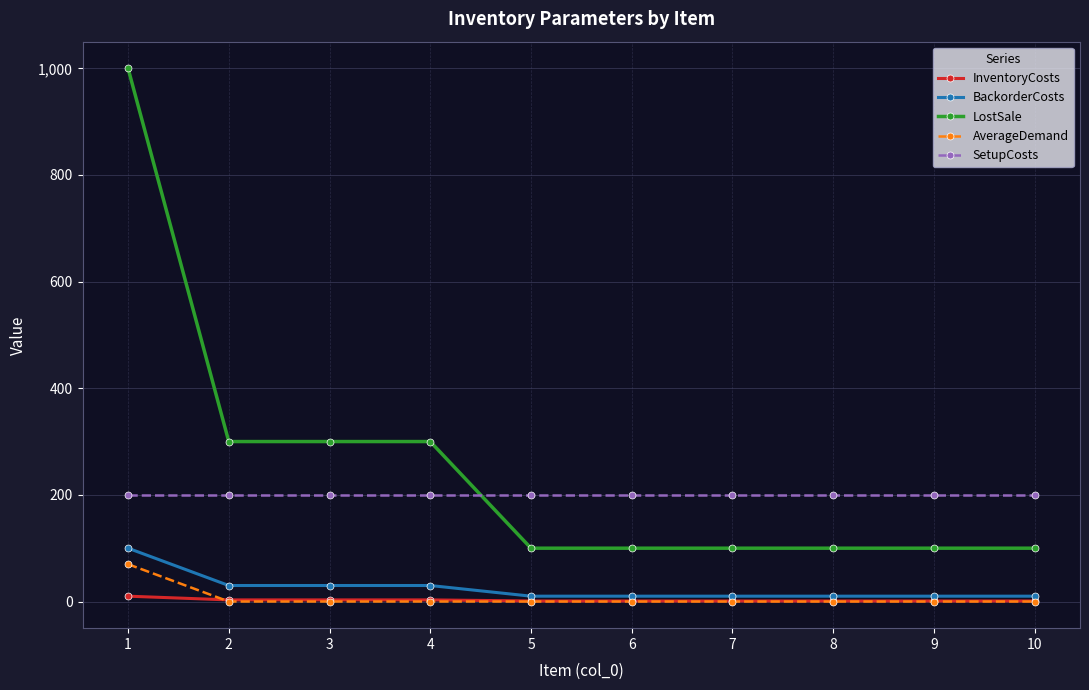

Which series has the widest spread of values?

LostSale